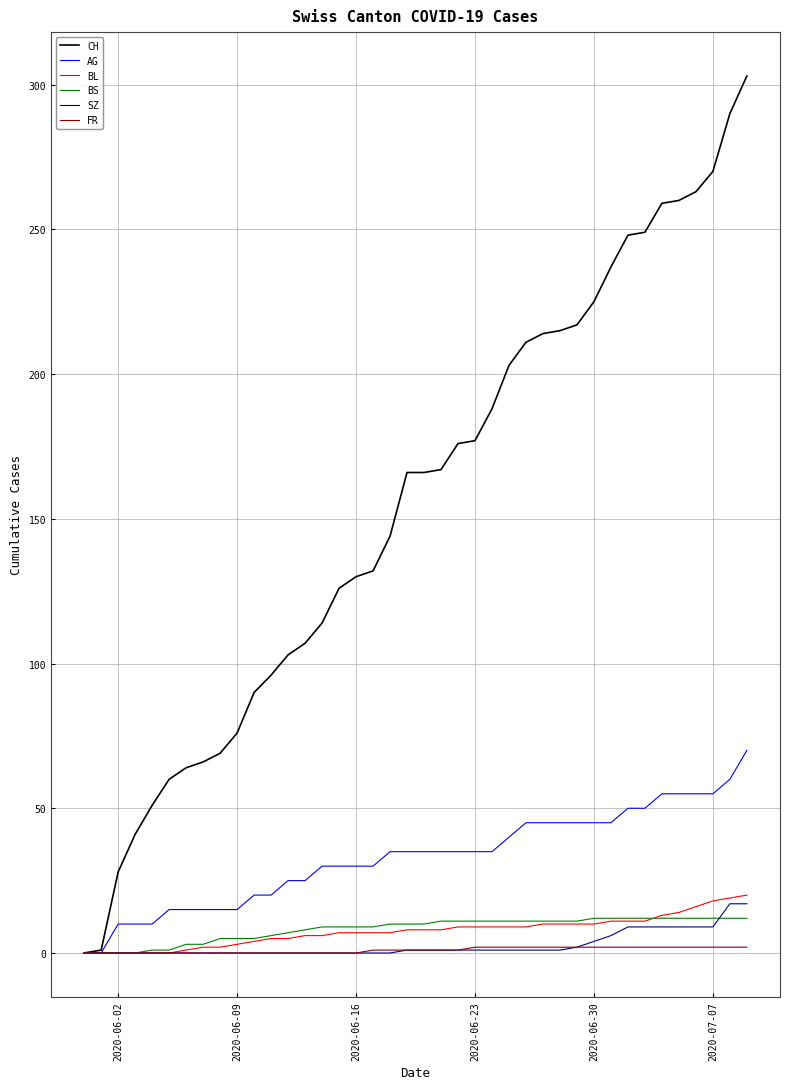

Rank the series by their maximum value, from lowest to highest.

FR, BS, SZ, BL, AG, CH